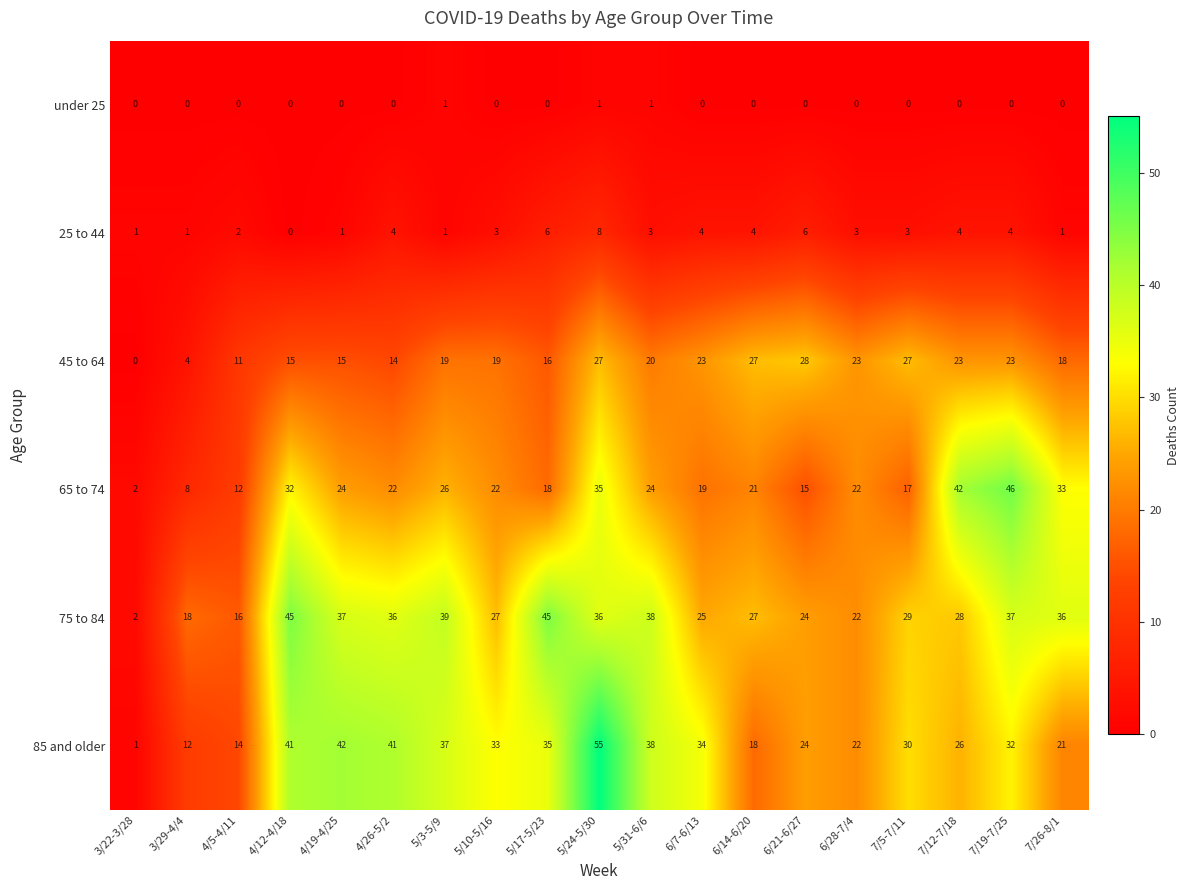

Count the under 25 values in the range 0 to 1.

19